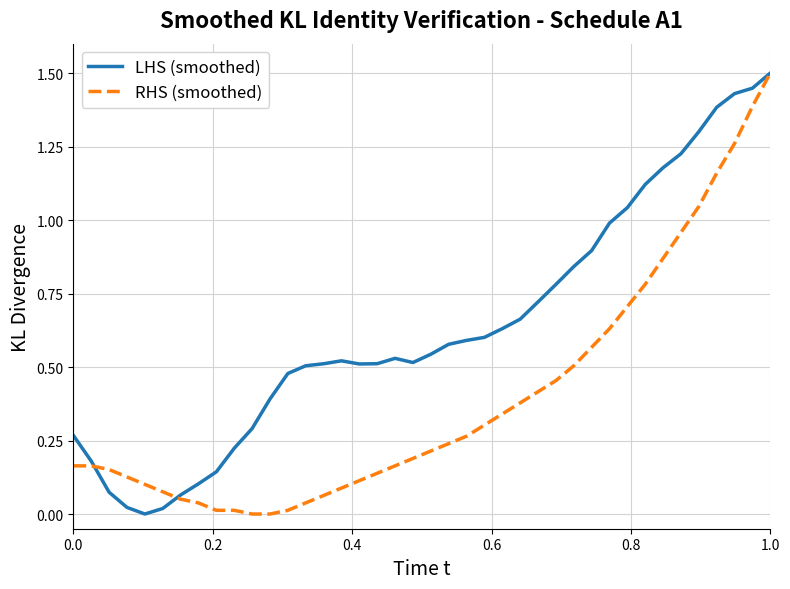

Rank the series by their average value, from highest to lowest.

LHS (smoothed), RHS (smoothed)